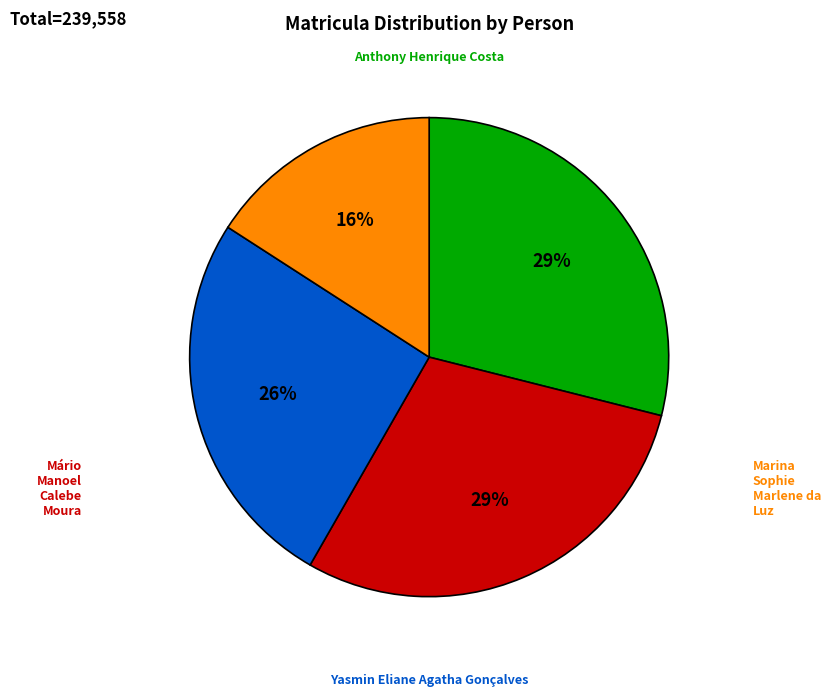

To the nearest percent, what is the difference between the largest and smallest slice percentages?

13%